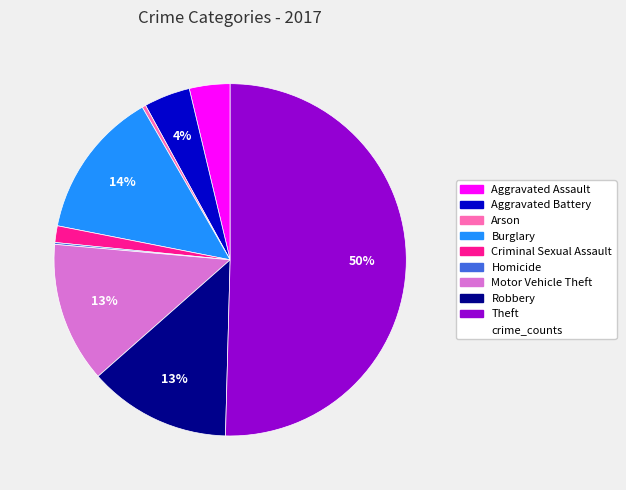

To the nearest percent, what is the difference between the largest and smallest slice percentages?

50%